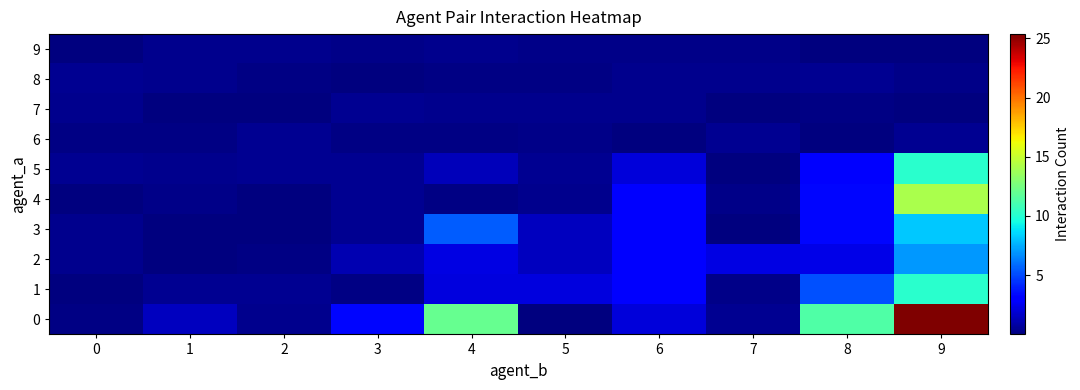

Reading left to right, extract all data points from this chart.

0: 0=0.2	1=1.5	2=0.4	3=3.3	4=12.1	5=0.1	6=2.0	7=0.4	8=11.3	9=25.4
1: 0=0.0	1=0.5	2=0.4	3=0.1	4=2.1	5=2.1	6=3.2	7=0.3	8=5.2	9=10.1
2: 0=0.3	1=0.1	2=0.1	3=1.2	4=2.2	5=1.4	6=3.1	7=2.3	8=2.3	9=7.0
3: 0=0.3	1=0.1	2=0.0	3=0.5	4=5.5	5=1.4	6=3.2	7=0.0	8=3.3	9=8.2
4: 0=0.1	1=0.2	2=0.0	3=0.5	4=0.1	5=0.3	6=3.2	7=0.3	8=3.3	9=14.1
5: 0=0.5	1=0.4	2=0.5	3=0.4	4=1.3	5=0.5	6=2.0	7=0.1	8=3.0	9=10.2
6: 0=0.2	1=0.1	2=0.4	3=0.2	4=0.1	5=0.3	6=0.1	7=0.4	8=0.0	9=0.5
7: 0=0.4	1=0.1	2=0.0	3=0.4	4=0.4	5=0.4	6=0.4	7=0.0	8=0.2	9=0.1
8: 0=0.4	1=0.3	2=0.2	3=0.0	4=0.2	5=0.2	6=0.4	7=0.3	8=0.4	9=0.2
9: 0=0.1	1=0.4	2=0.4	3=0.3	4=0.4	5=0.2	6=0.3	7=0.2	8=0.0	9=0.1